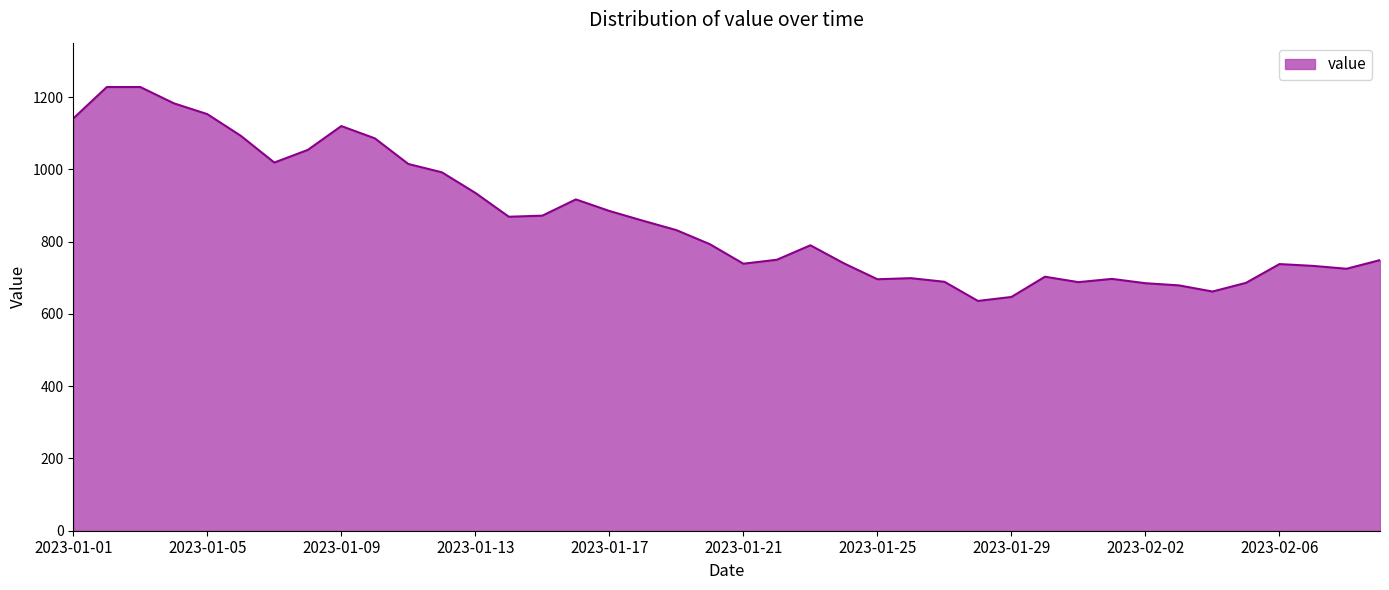

What is the difference between the maximum and minimum values?

592